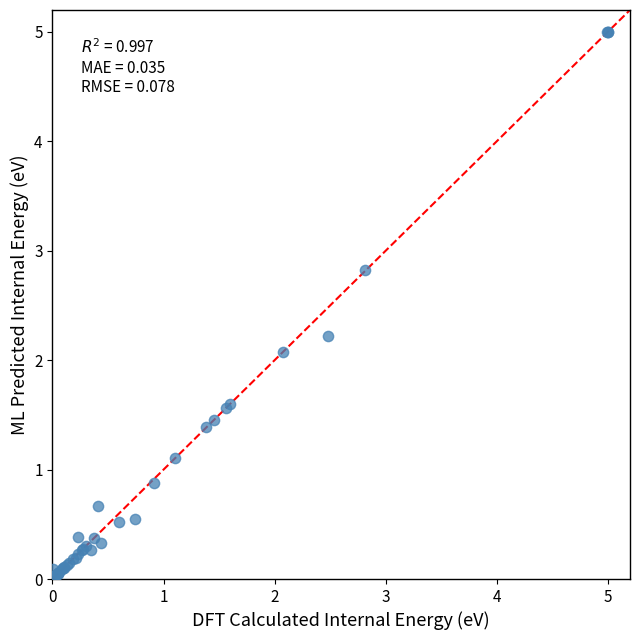

What Y value in the scatter plot is closest to 2?

2.1